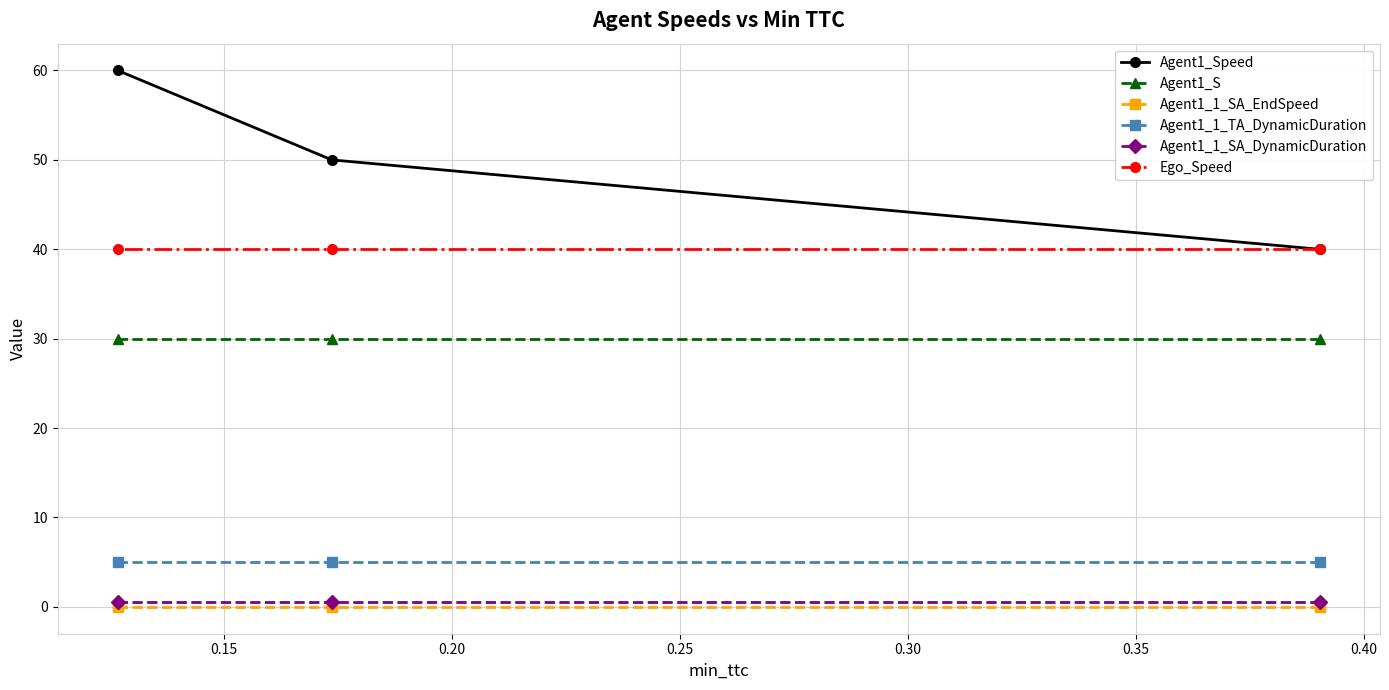

Does the chart have visible grid lines?

Yes